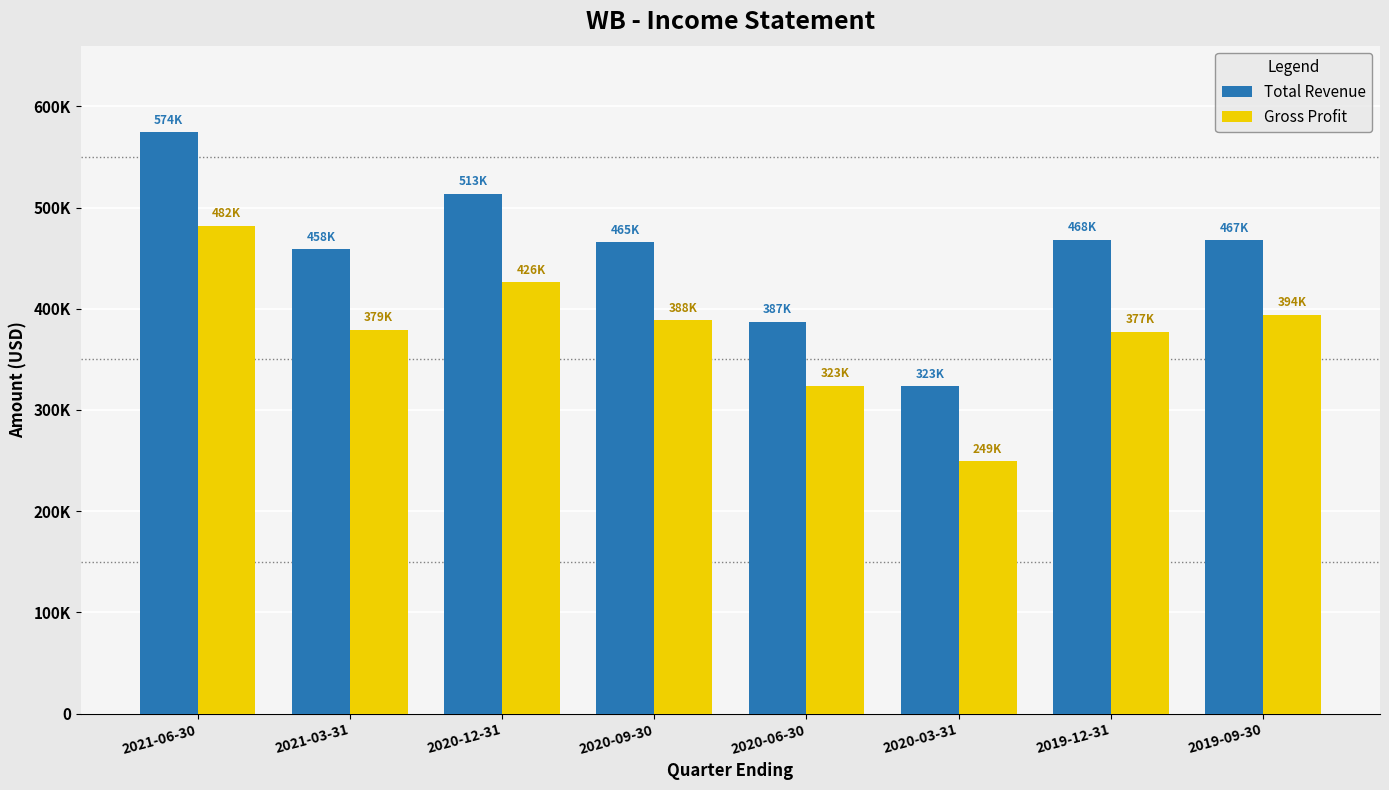

Does the chart contain any negative values?

No